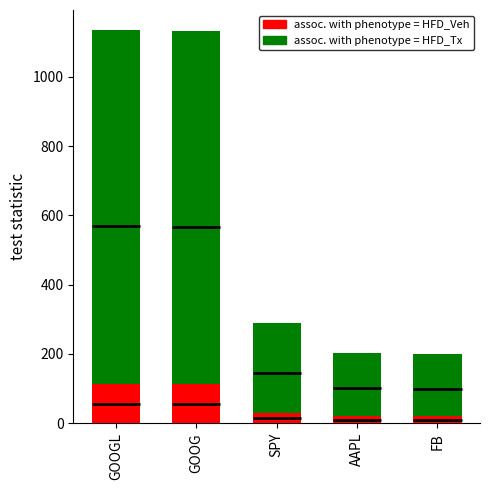

Are the bars horizontal?

No